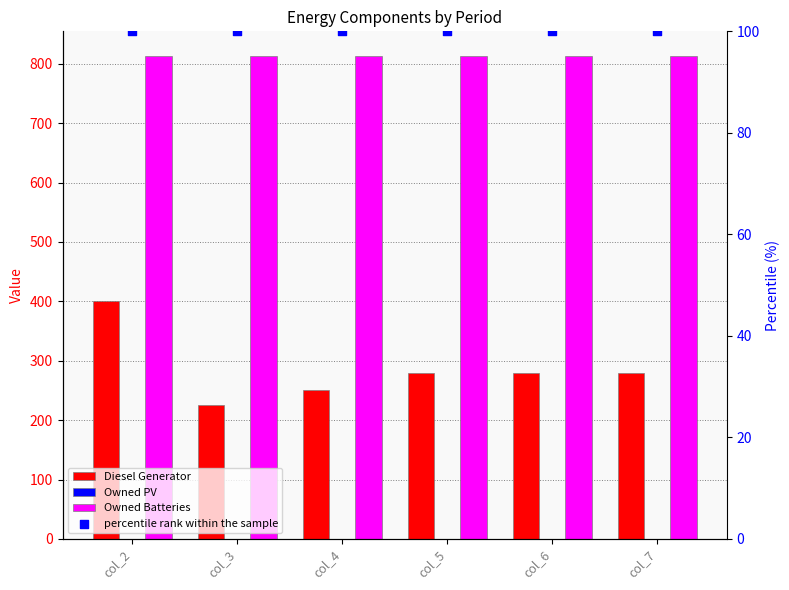

At which category is the sum across all series the highest?

col_2